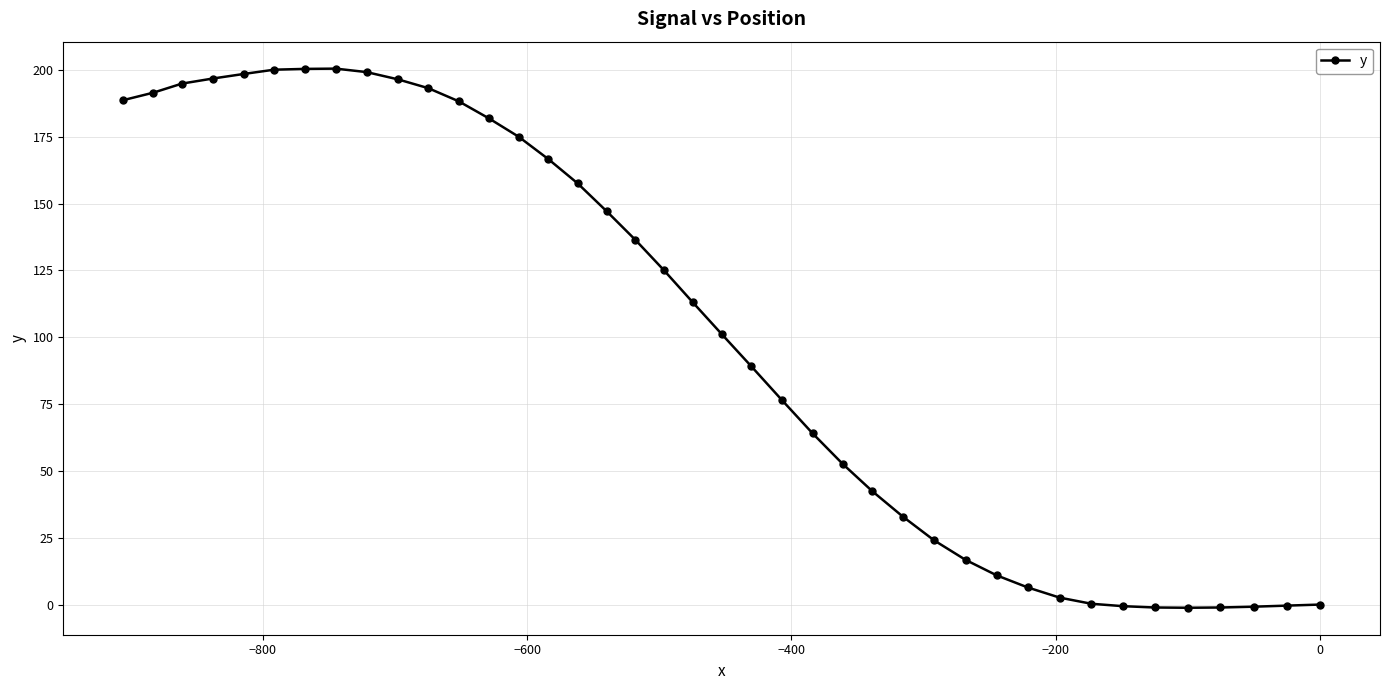

How many lines are shown in the chart?

1